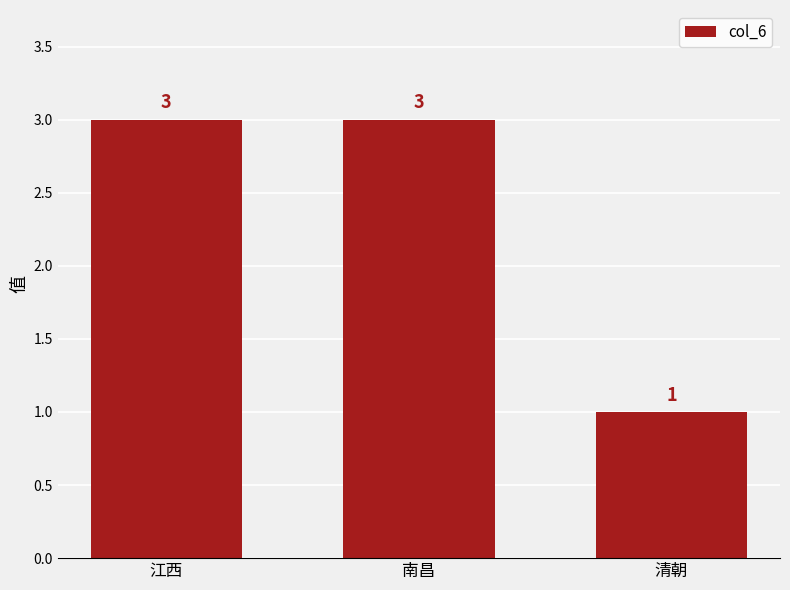

What is the value of the 2nd bar from the left?

3